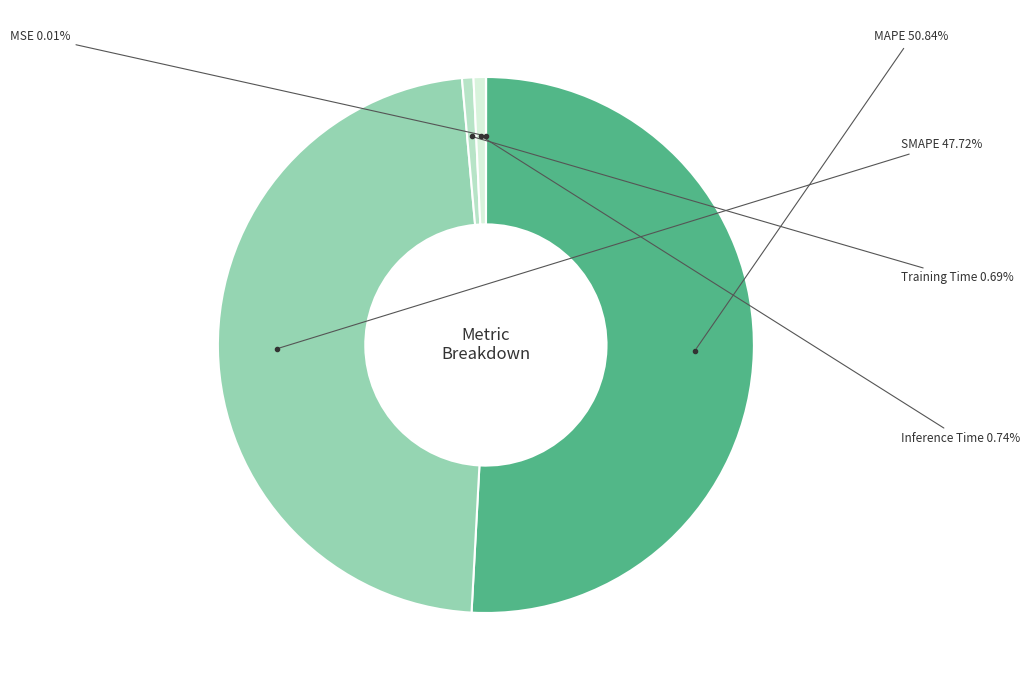

Does any single category account for the majority?

Yes